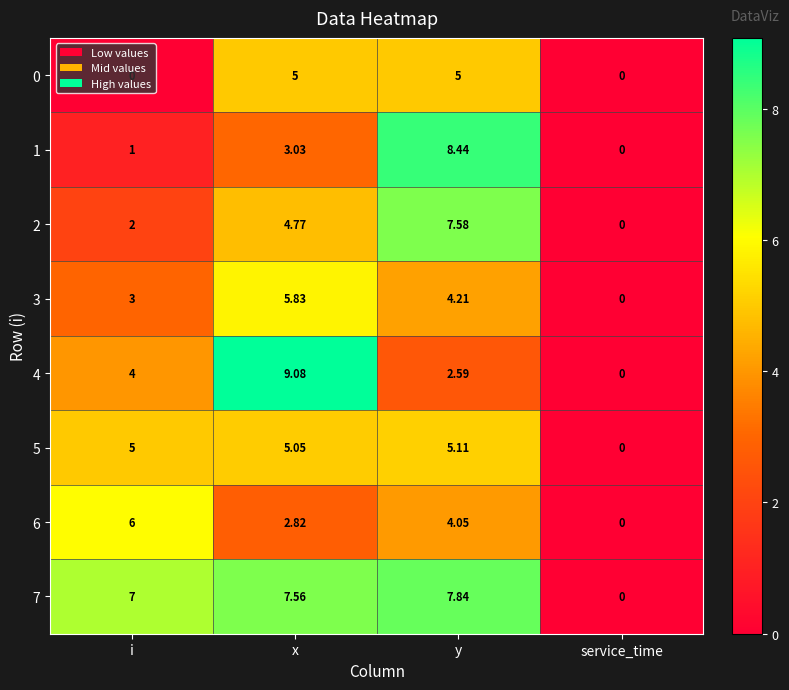

What is the difference between the highest and lowest values at i?

7.0